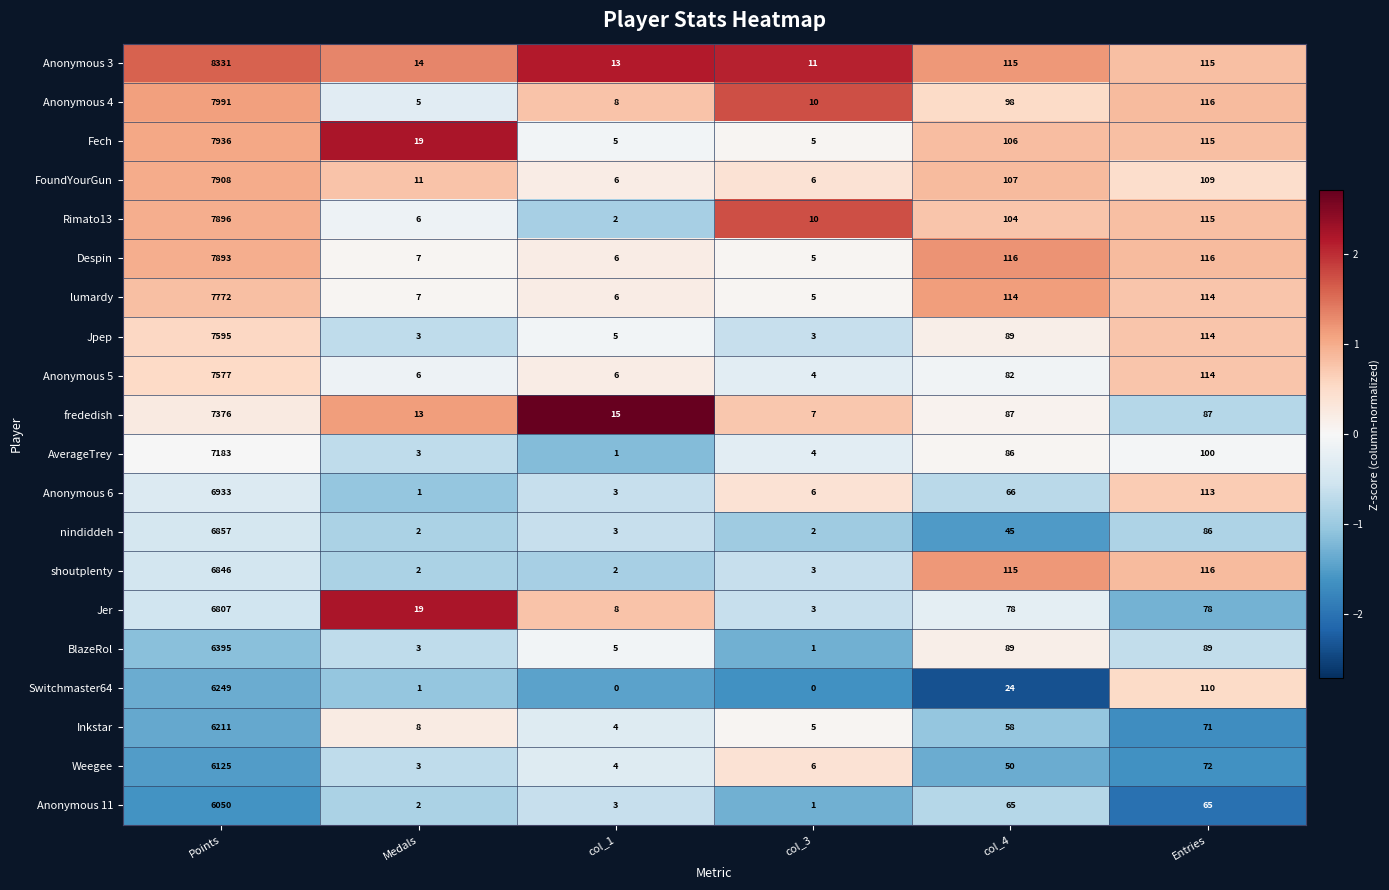

What is the greatest value displayed?

8331